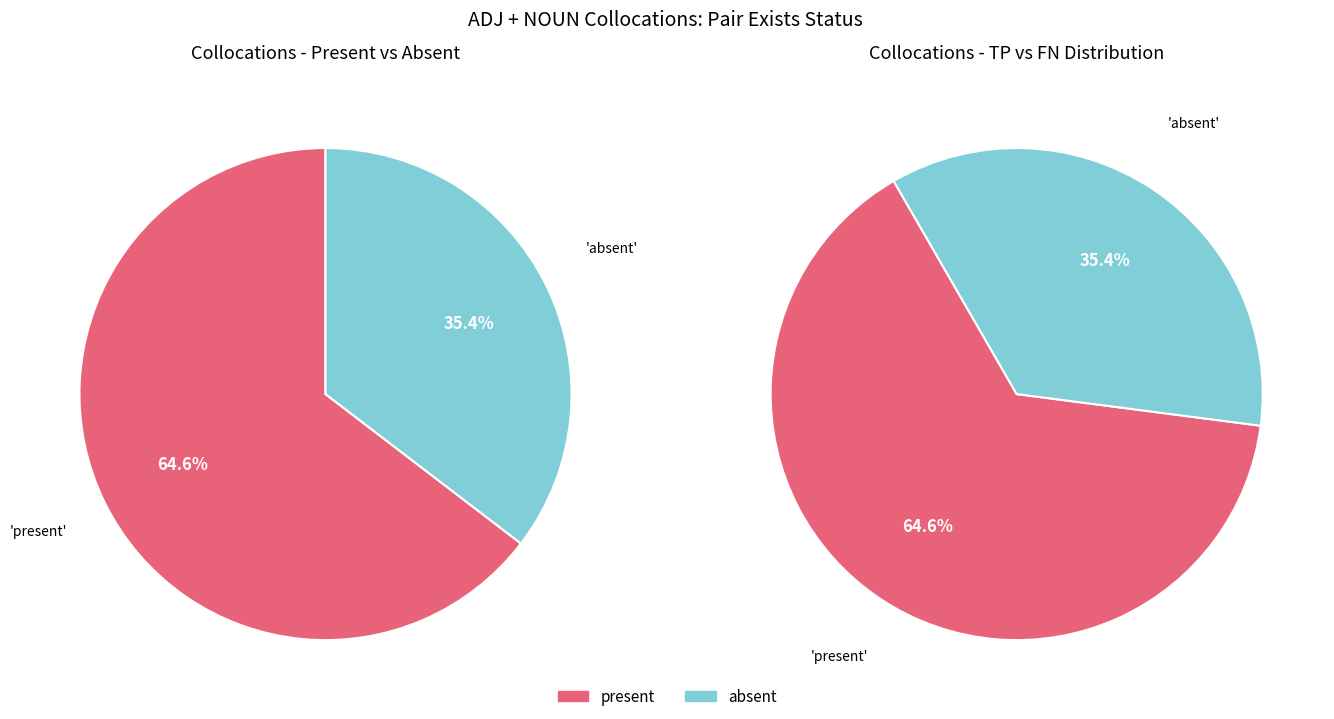

Count the number of slices in the pie.

2